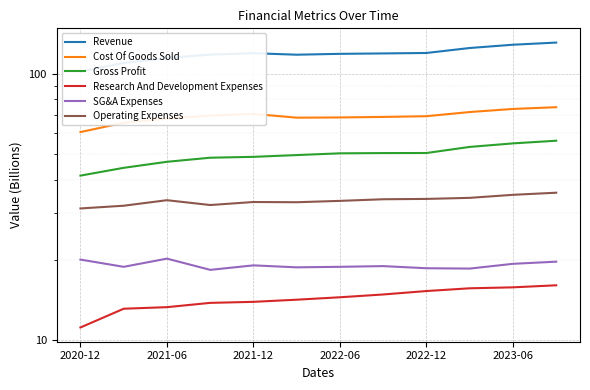

List the series in order of their peak value, highest first.

Revenue, Cost Of Goods Sold, Gross Profit, Operating Expenses, SG&A Expenses, Research And Development Expenses